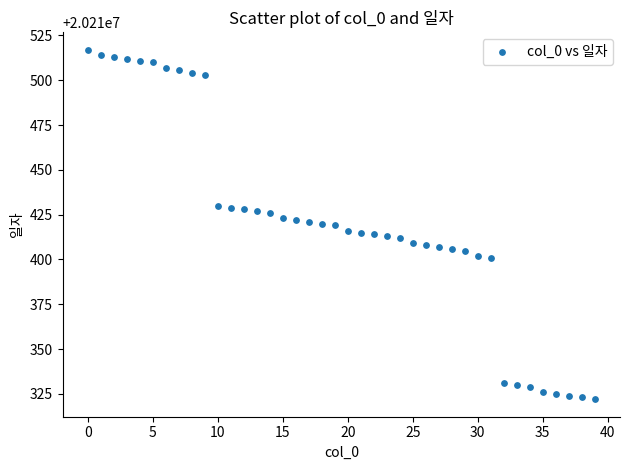

What is the range of Y values (max minus min)?

195